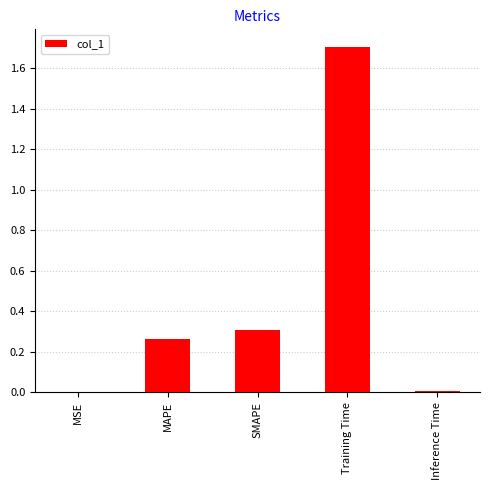

Read the value at Training Time.

1.7